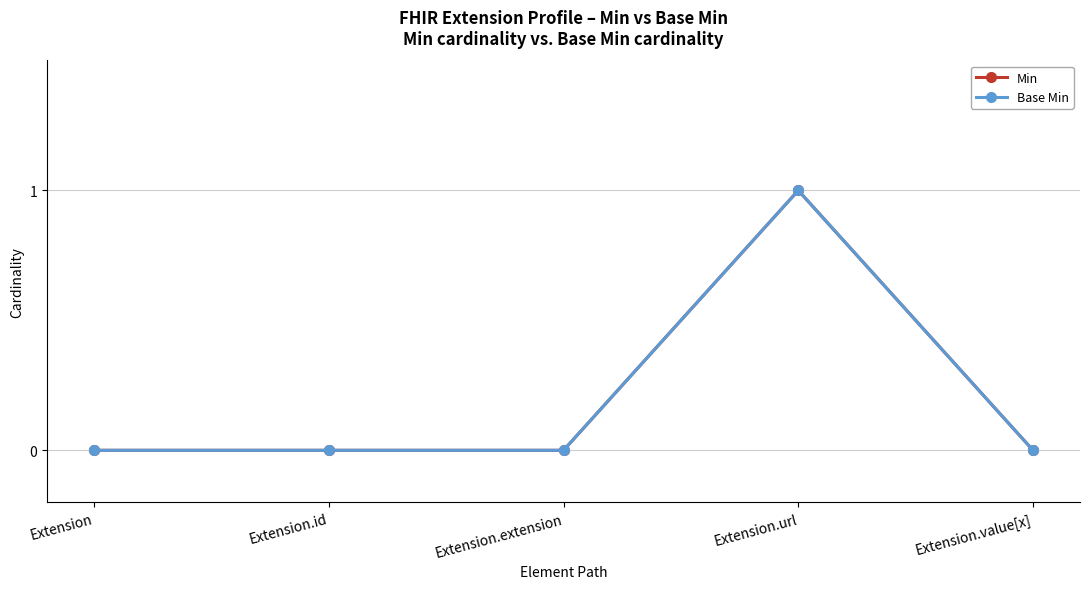

At how many categories does at least one series exceed 0?

1